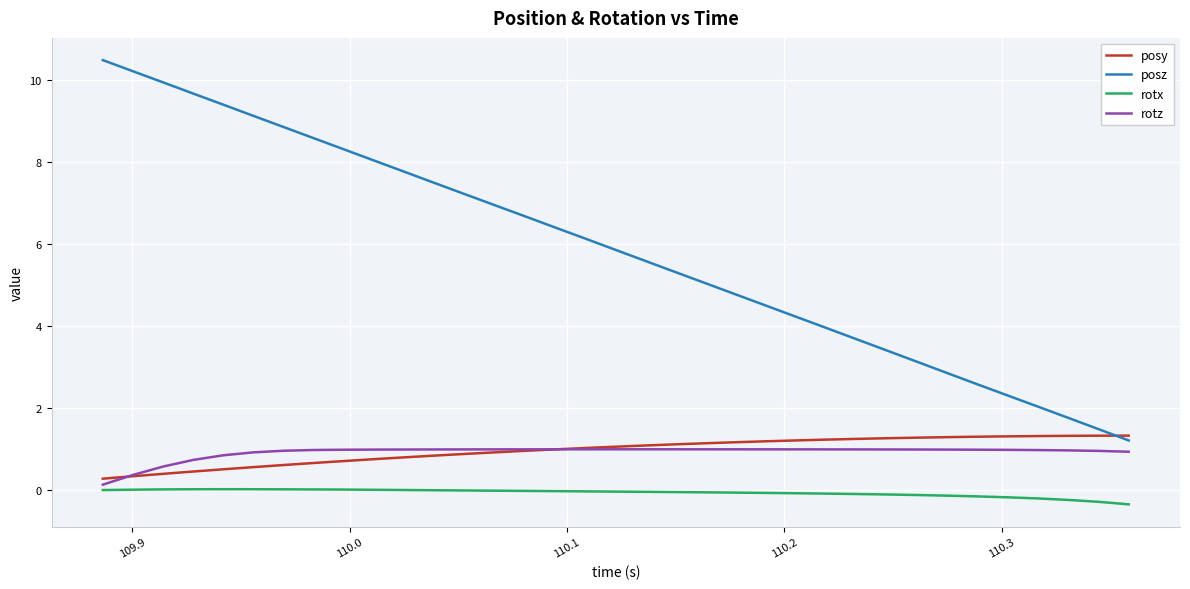

What is the difference between the maximum and minimum values in the rotx series?

0.4